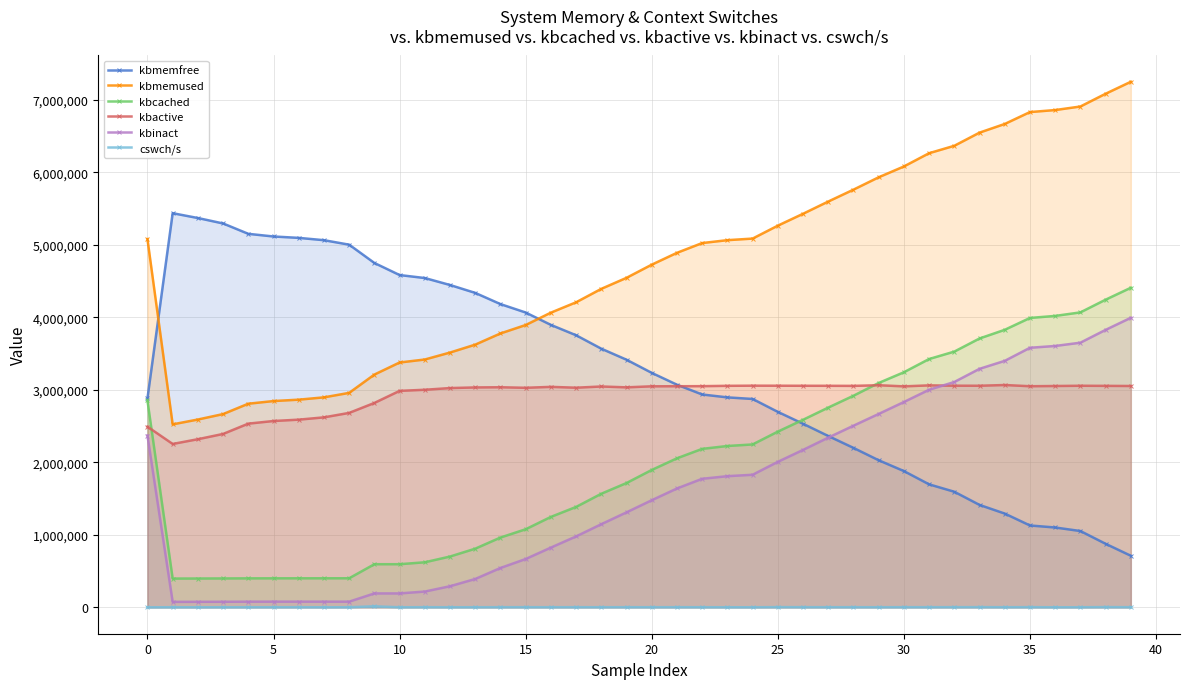

How many data points does each series have?

40